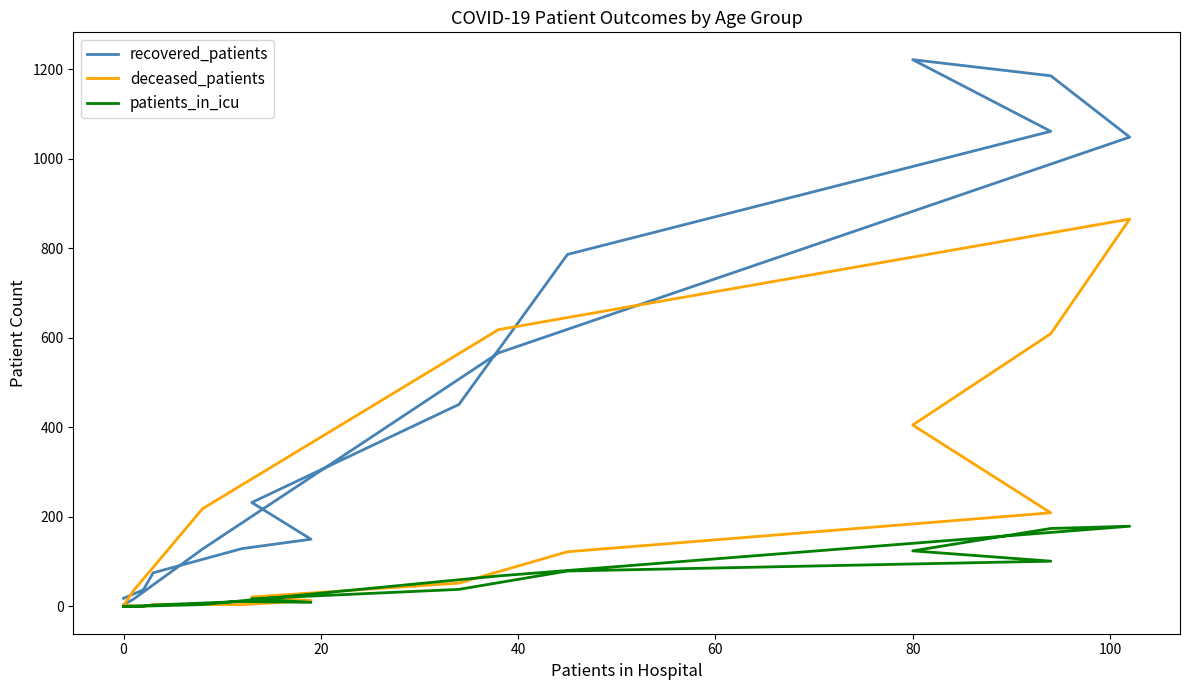

Does the chart have visible grid lines?

No